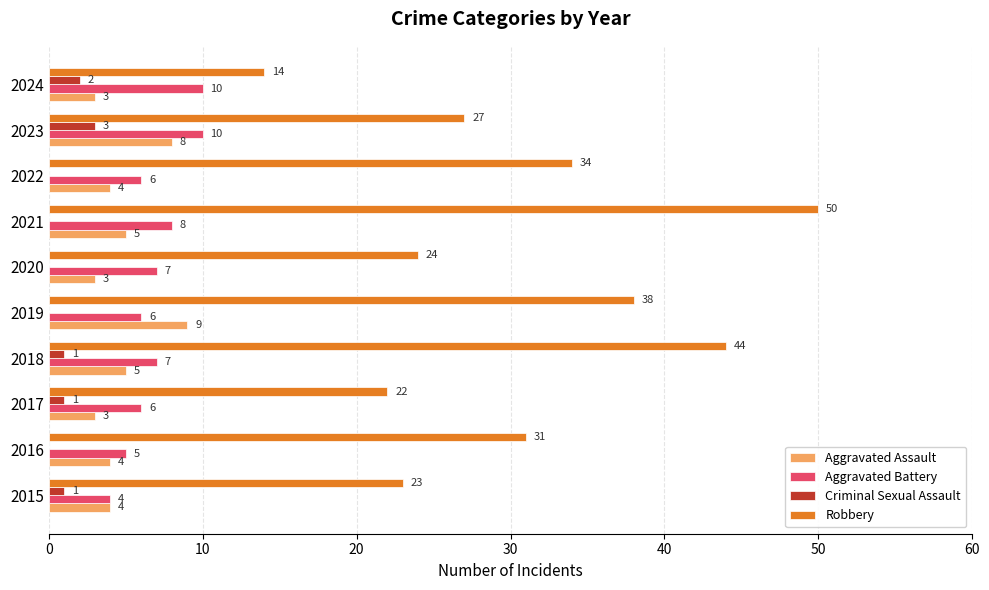

At which category is the sum across all series the highest?

2021